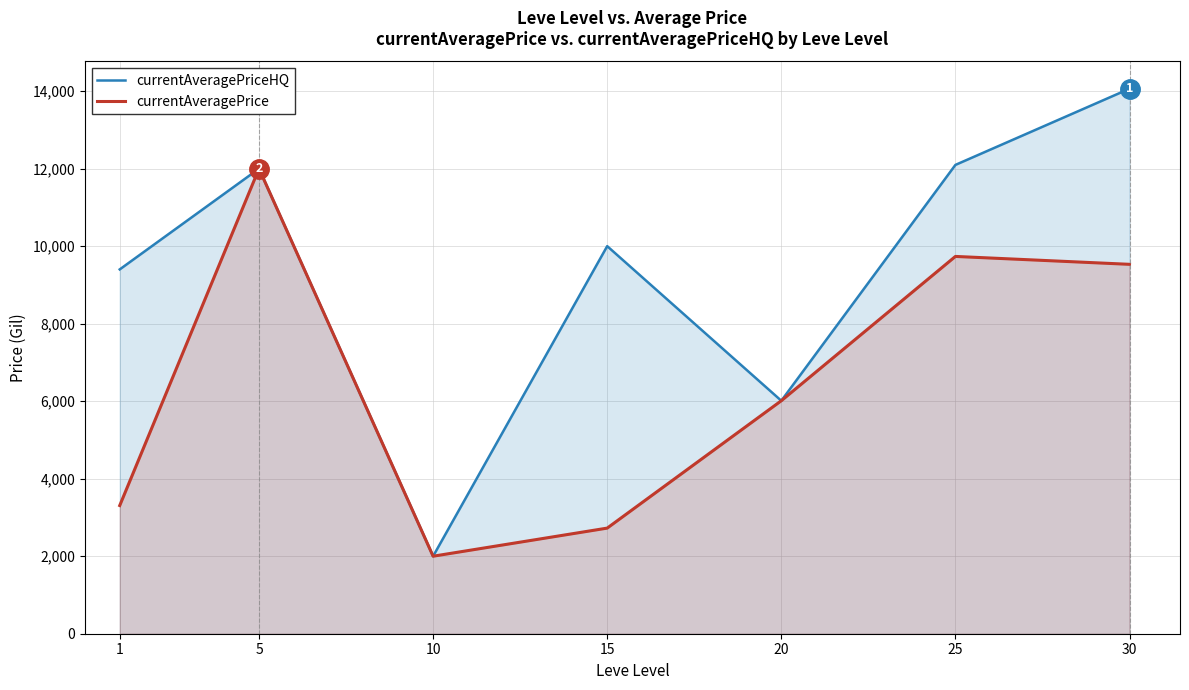

At 20, list the series in order from smallest to largest.

currentAveragePriceHQ, currentAveragePrice